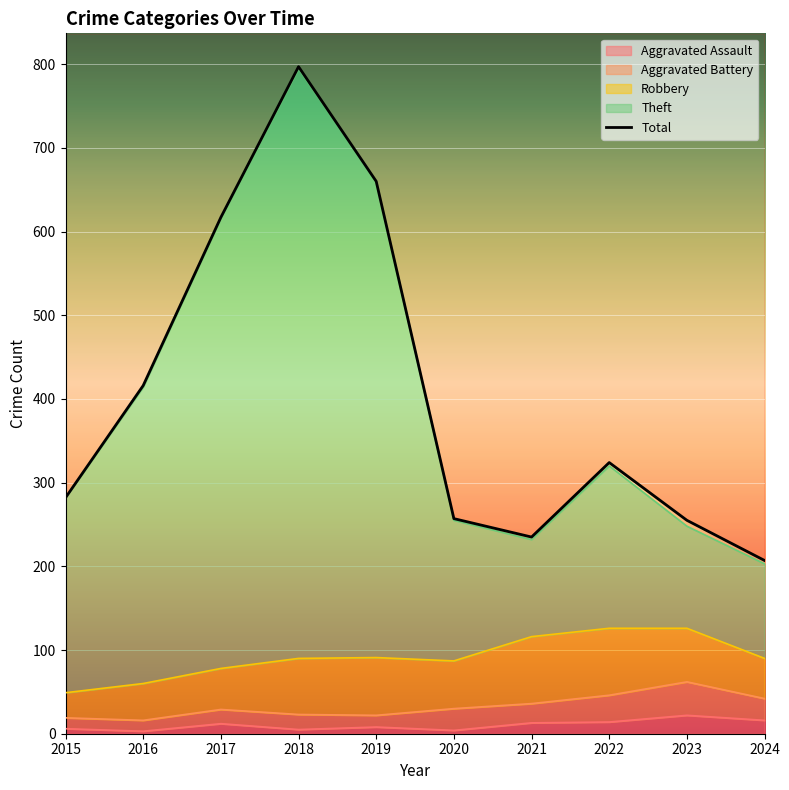

Is the value of Aggravated Assault at 2019 greater than the value of Theft at 2015?

No